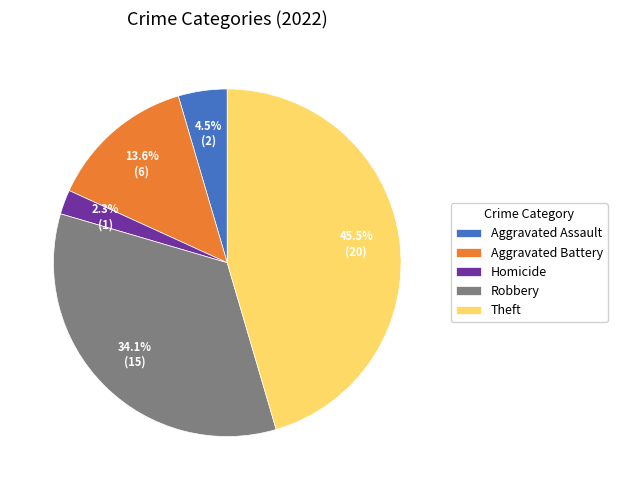

To the nearest percent, what is the difference between the largest and smallest slice percentages?

43%